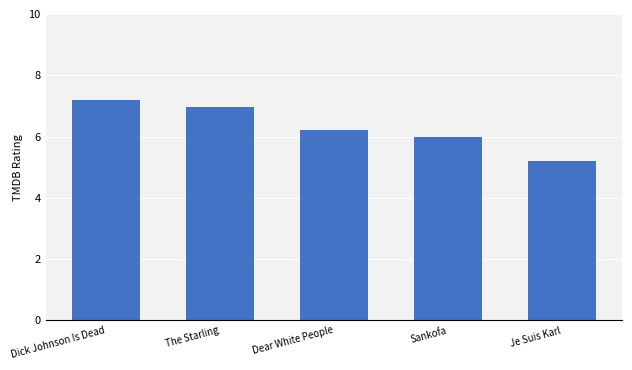

Are the bars grouped side by side (vs. stacked)?

No